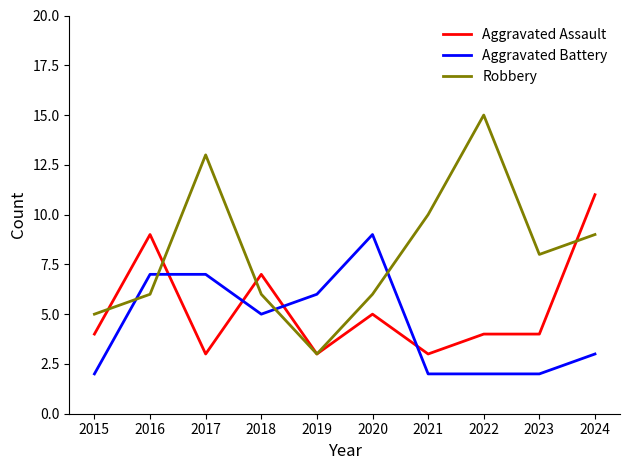

List the series in order of their overall mean, lowest first.

Aggravated Battery, Aggravated Assault, Robbery